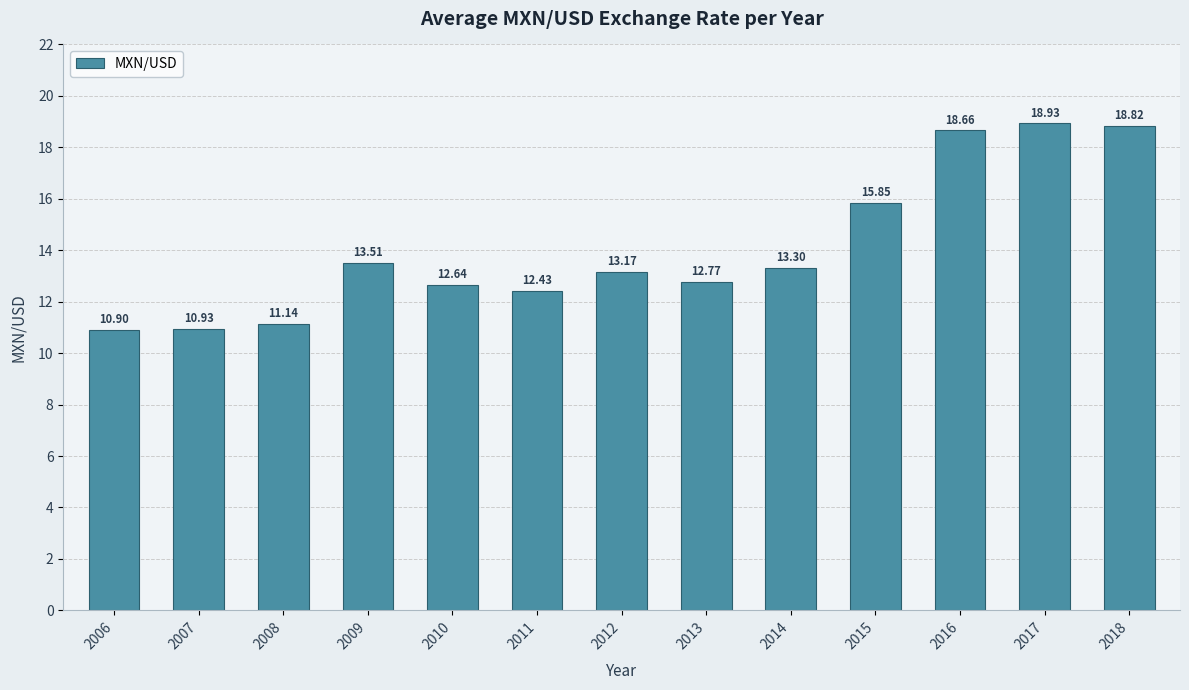

What is the average value?

14.1